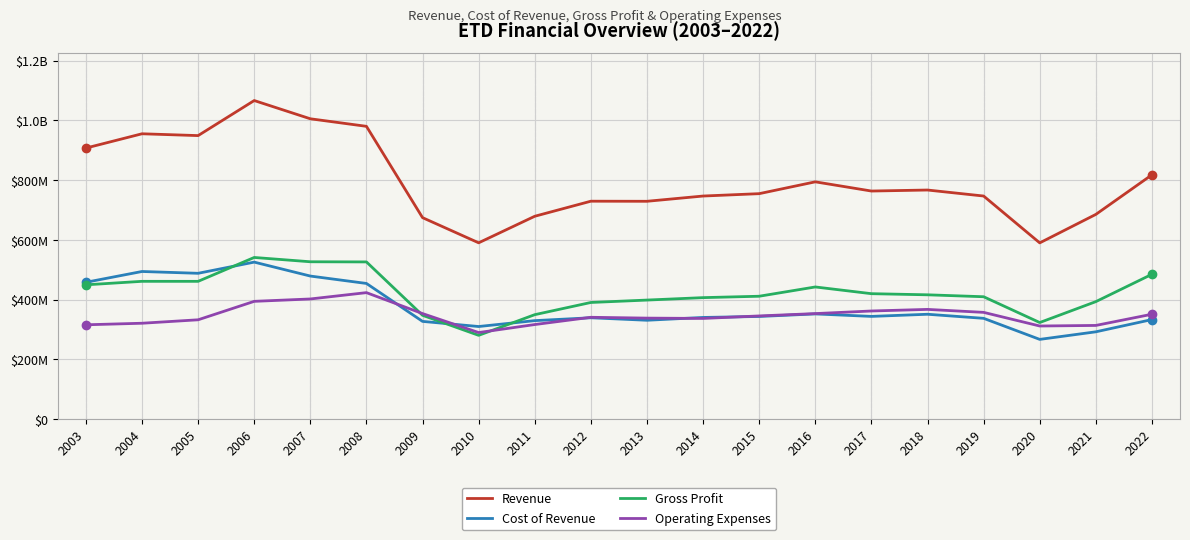

At how many categories does at least one series exceed 730558070?

13